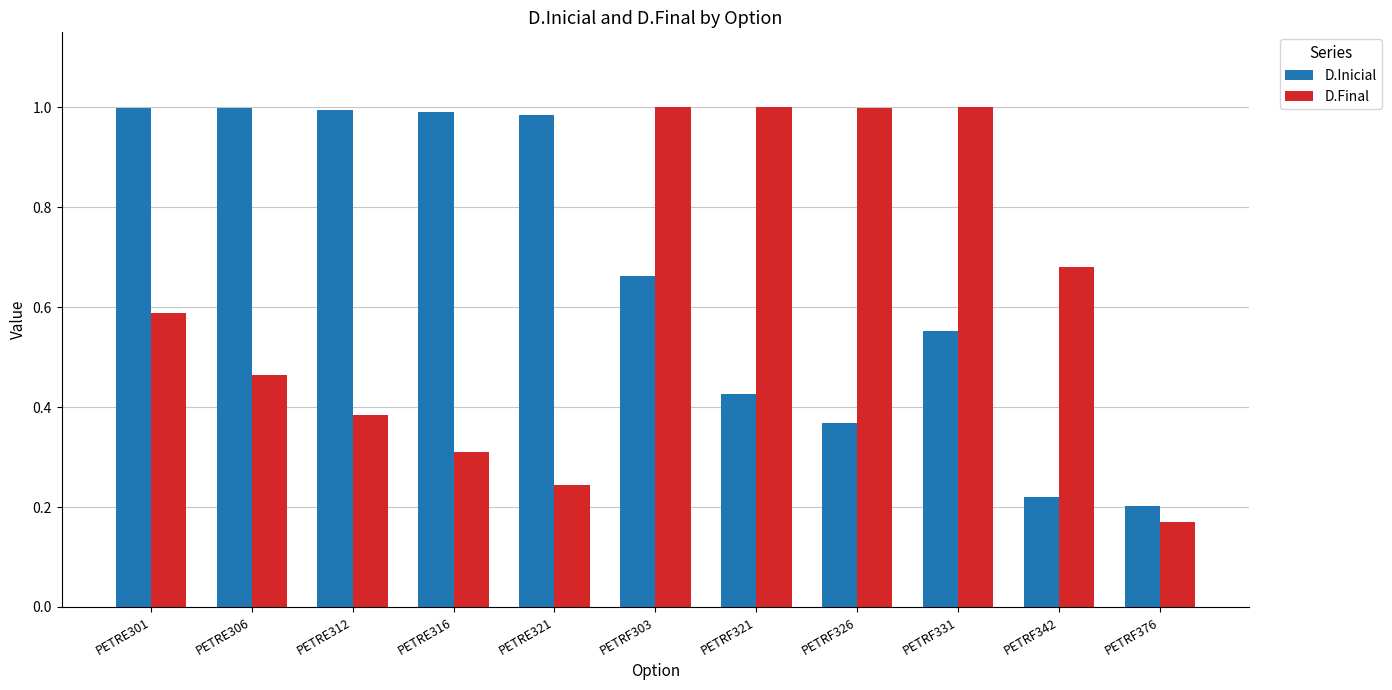

Which series has the largest range (max minus min)?

D.Final